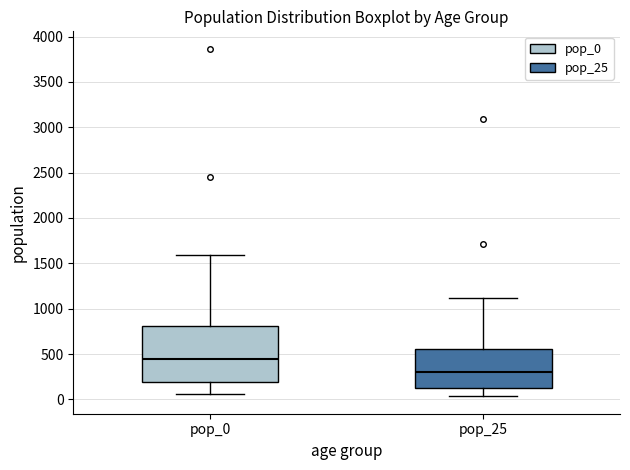

Which box has the highest median line?

pop_0